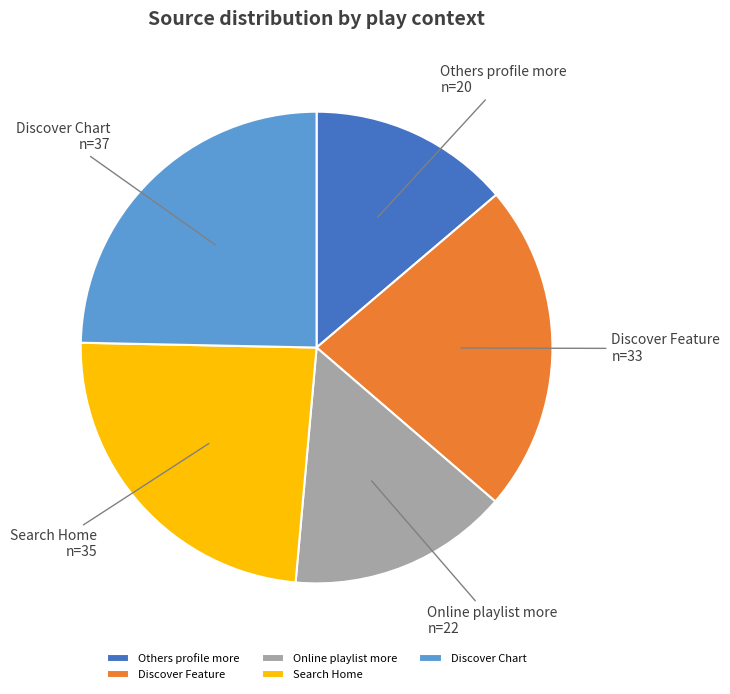

How many segments does this pie chart have?

5